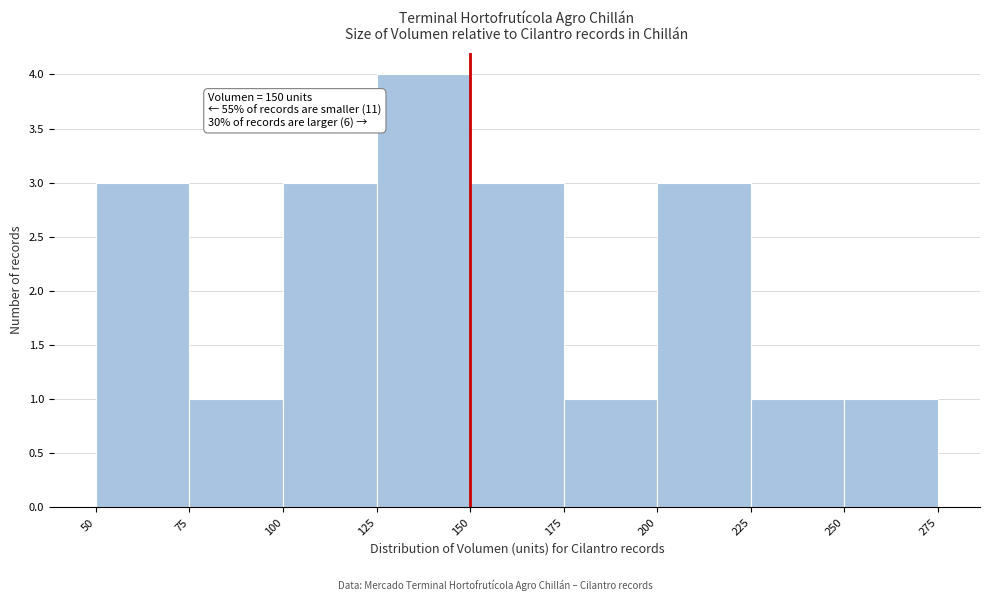

Over which range of the x-axis is the bar tallest?

125 to 150